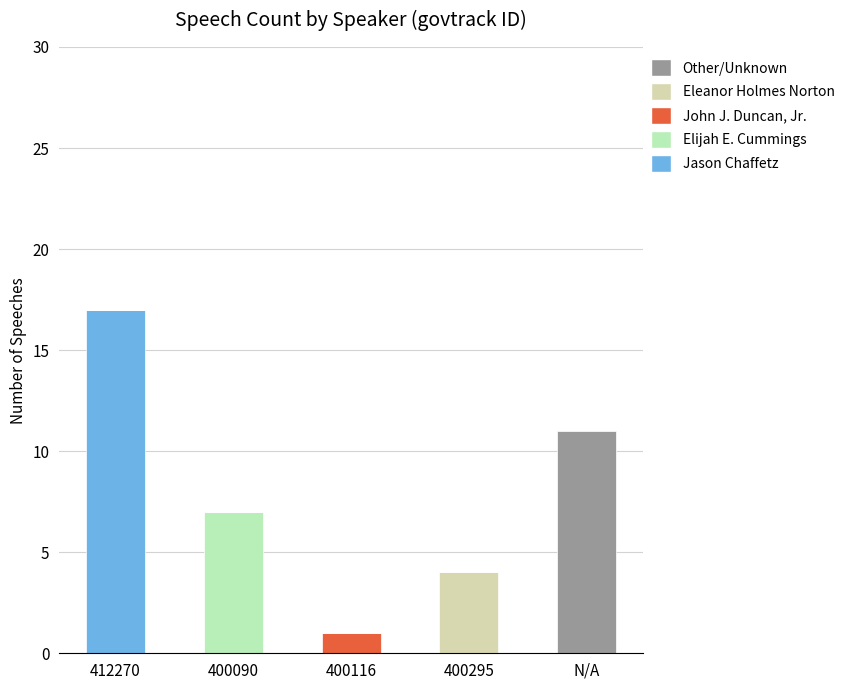

What are all the series names shown in the legend?

Other/Unknown, Eleanor Holmes Norton, John J. Duncan, Jr., Elijah E. Cummings, Jason Chaffetz